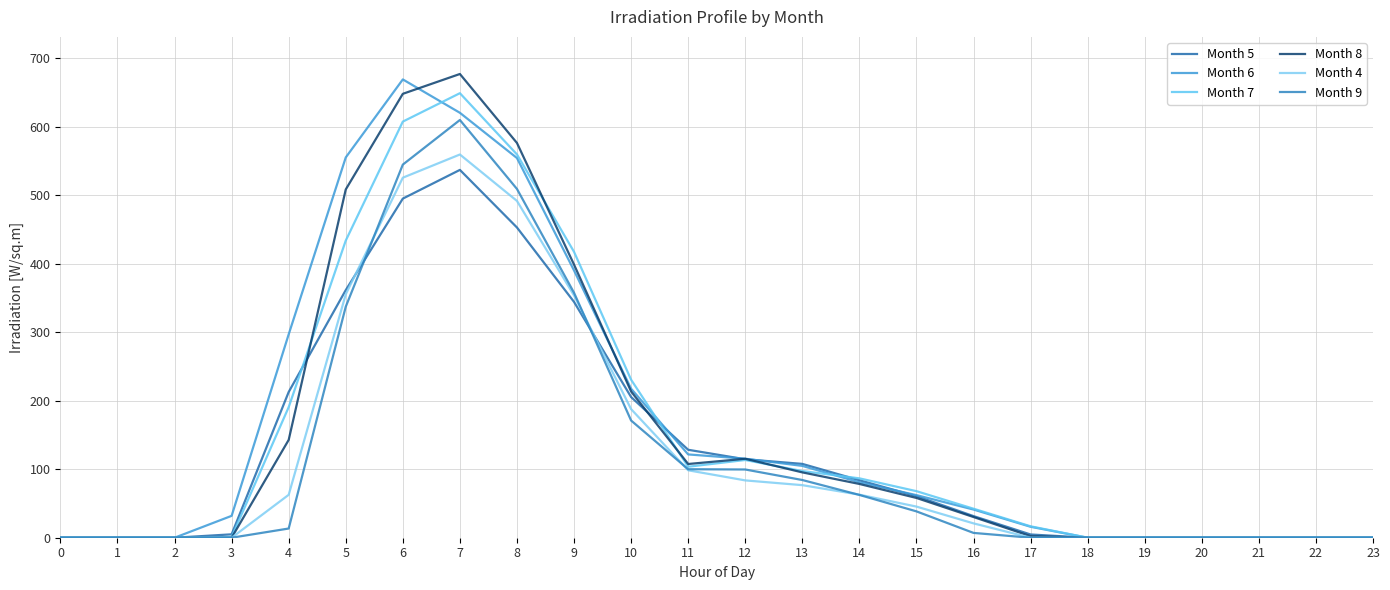

True or false: Month 4 and Month 6 intersect in this chart.

False